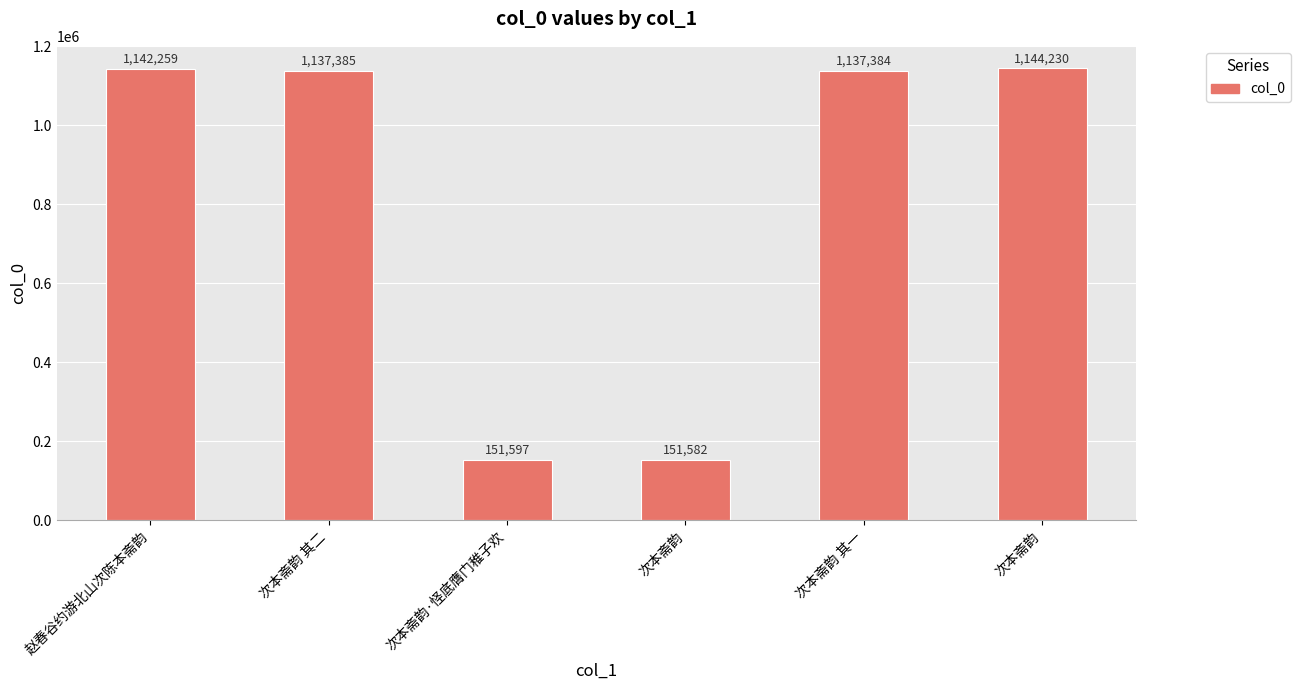

Are the bars horizontal?

No